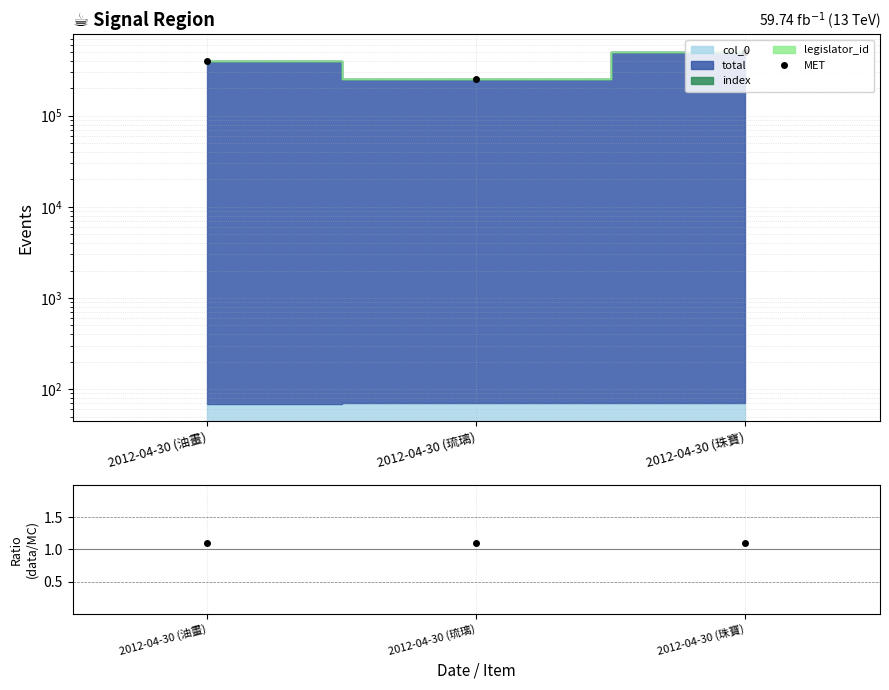

What is the label of the 2nd point from the right?

2012-04-30 (琉璃)